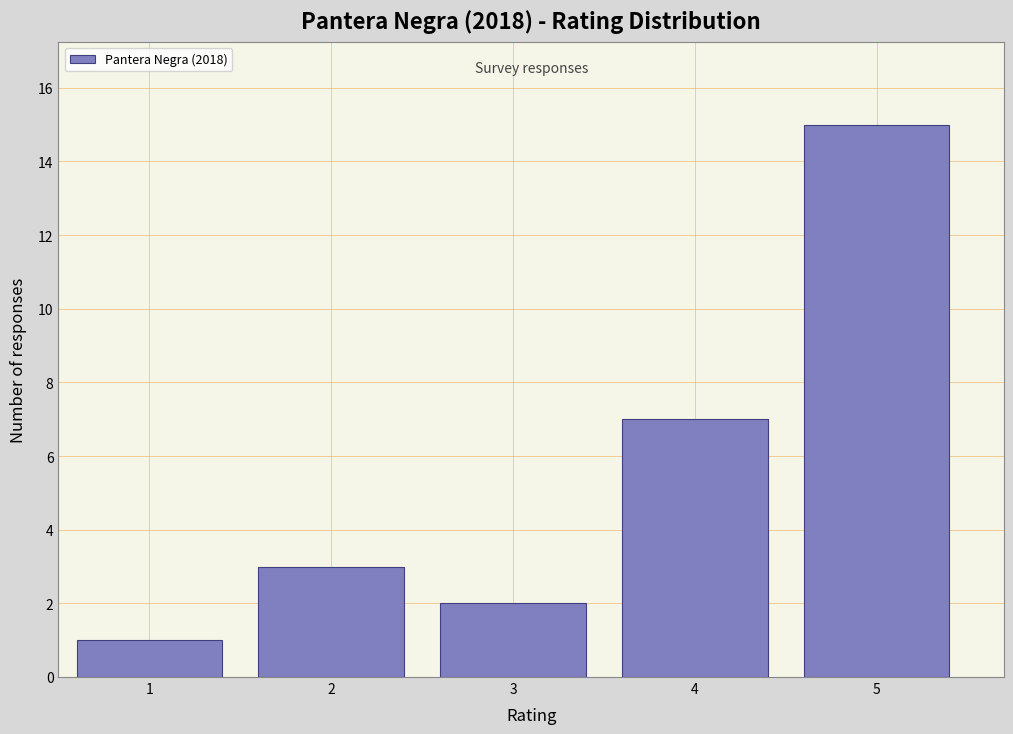

Reading left to right, list every bar in this chart as the range it spans on the x-axis followed by its height. The values are not printed on the chart, so give them approximately, as read against the axis.

0.5 to 1.5: 1
1.5 to 2.5: 3
2.5 to 3.5: 2
3.5 to 4.5: 7
4.5 to 5.5: 15